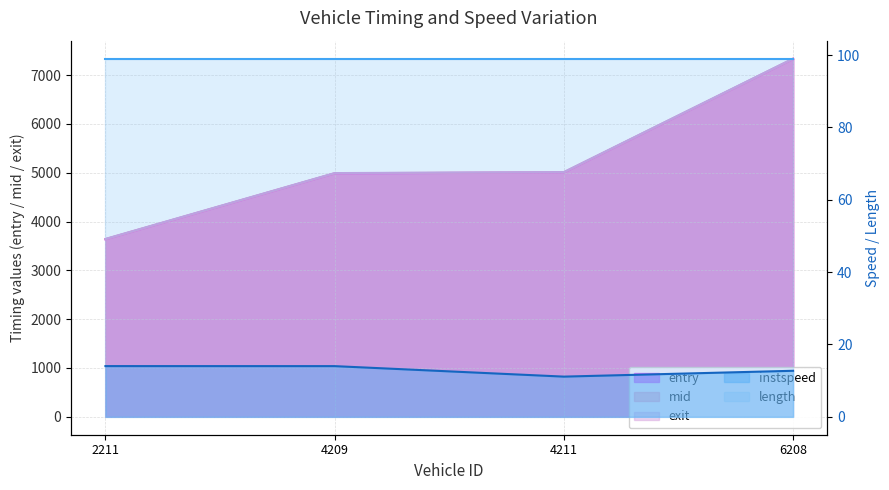

What is the sum of all mid values?

20969.6